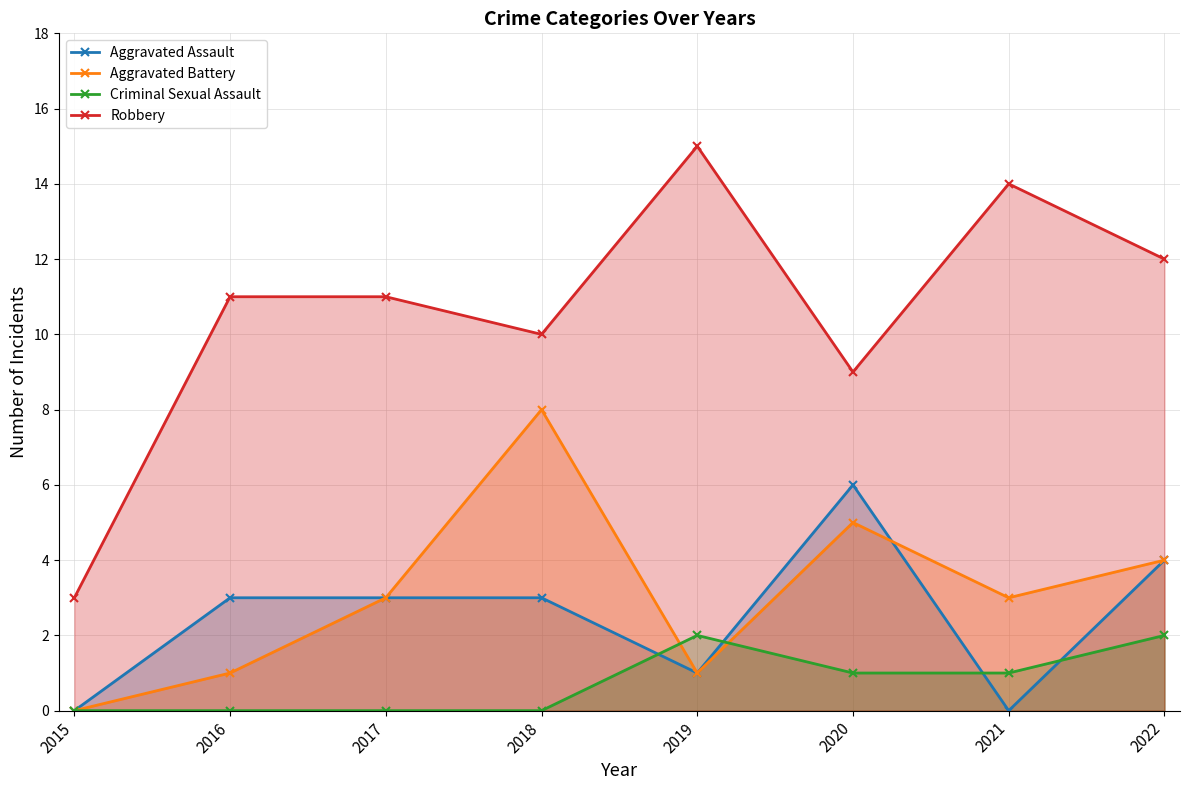

How many values in the Aggravated Battery series exceed 3?

3